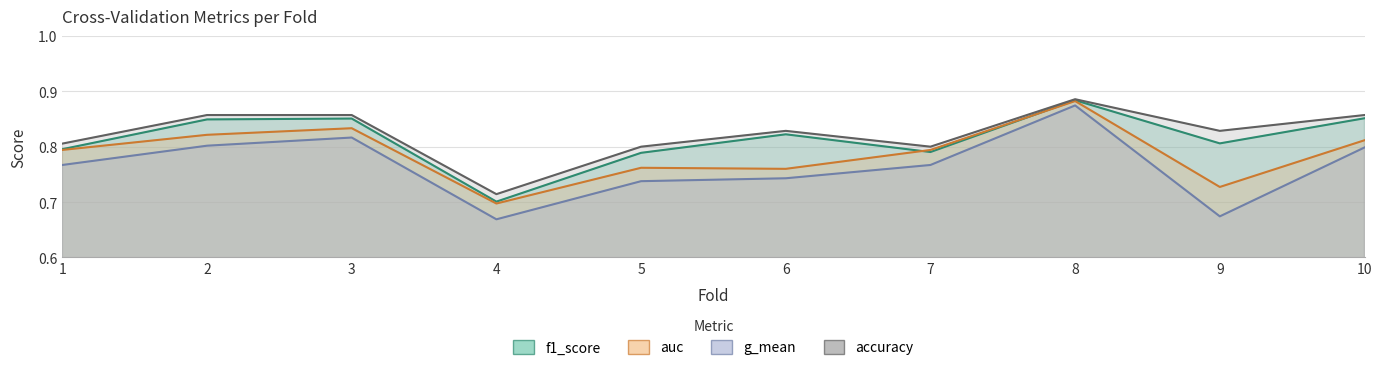

The auc series shows 0.8 at 3. True or false?

True